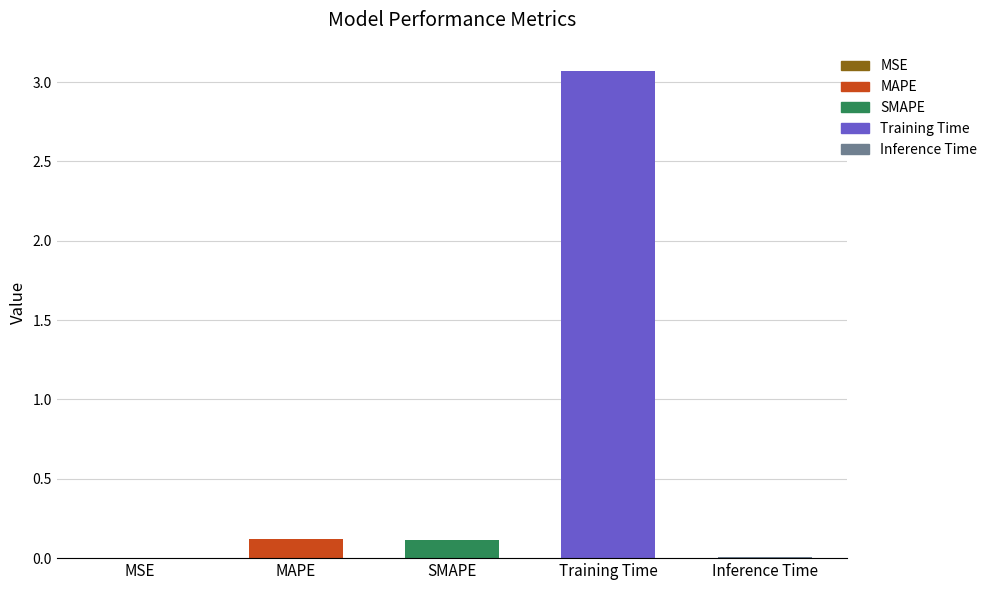

The chart shows a value of 0.1 at SMAPE. True or false?

True